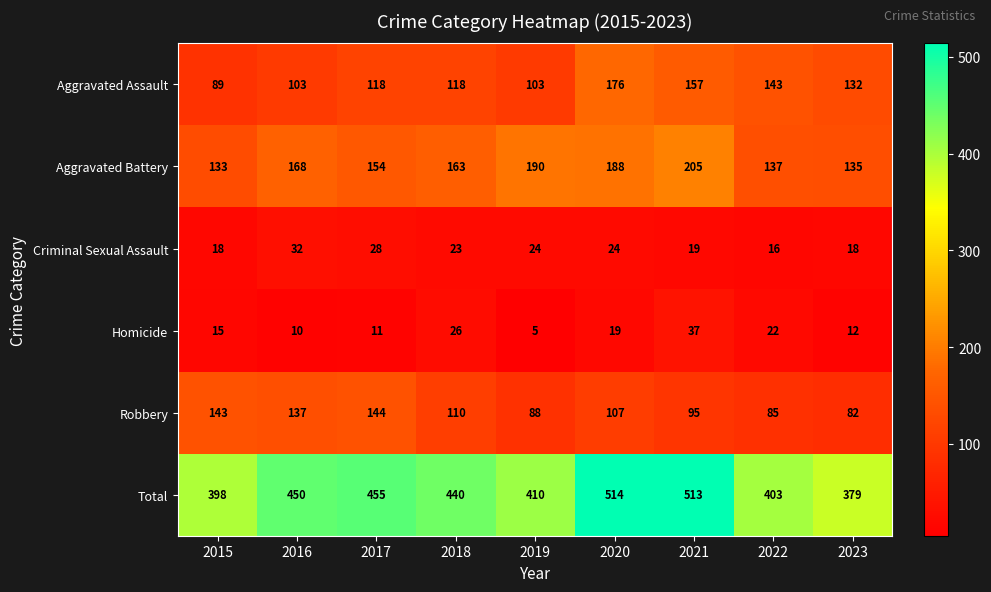

How many distinct data groups are displayed?

6